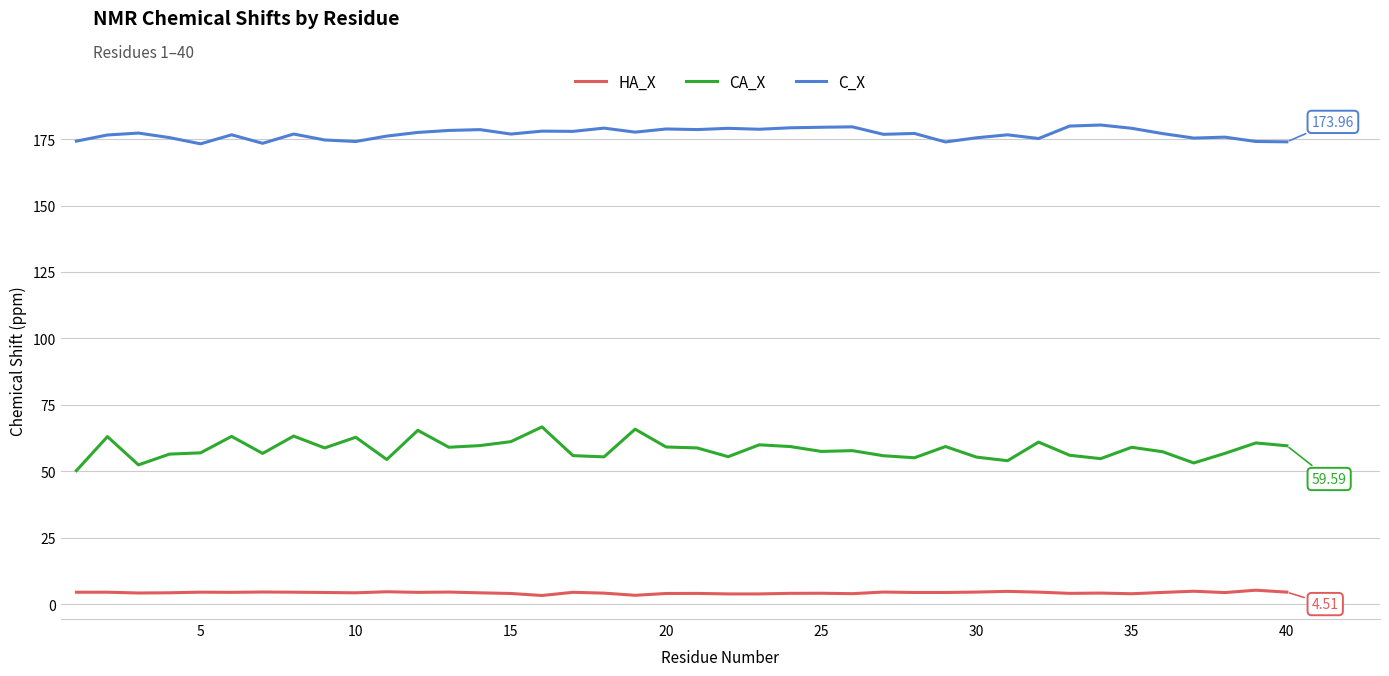

Which series has the largest total across all categories?

C_X